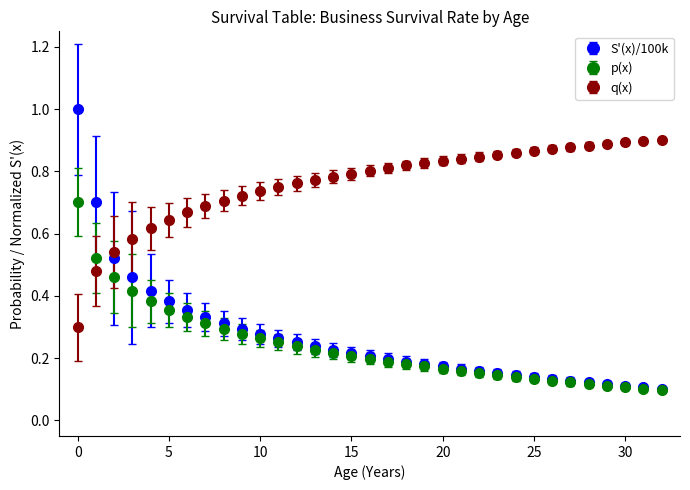

What are all the series names shown in the legend?

S'(x)/100k, p(x), q(x)